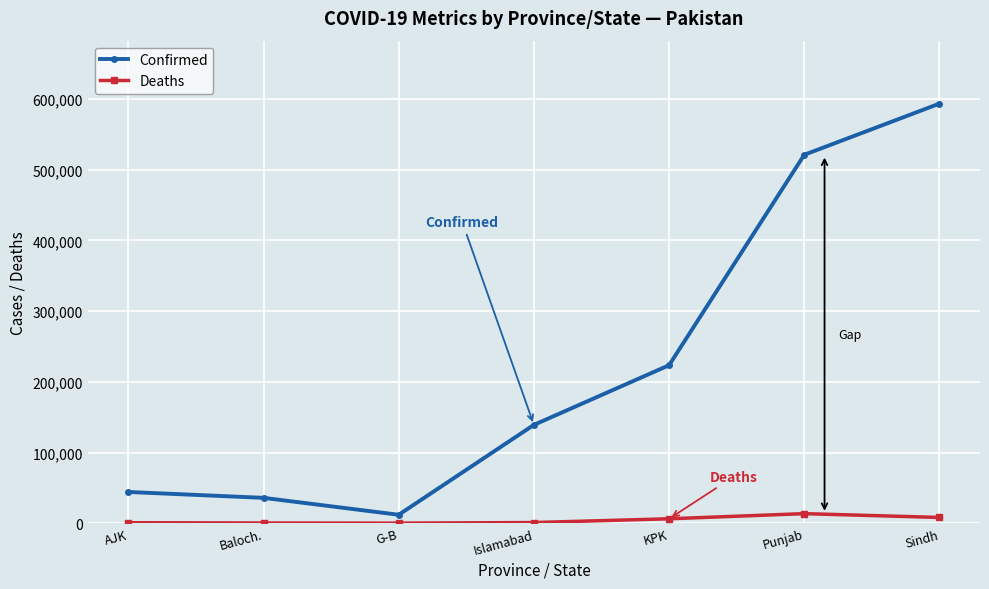

True or false: Confirmed and Deaths cross at least once.

False